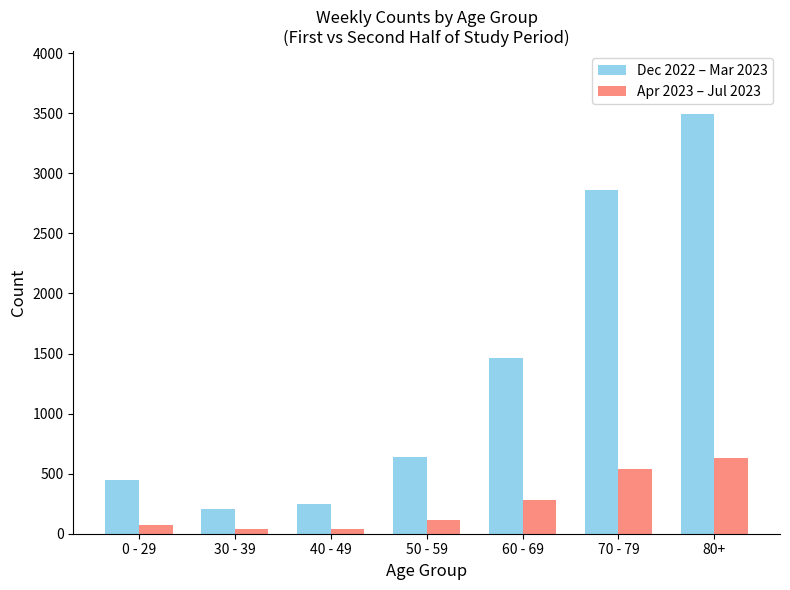

Count the number of categories in the chart.

7